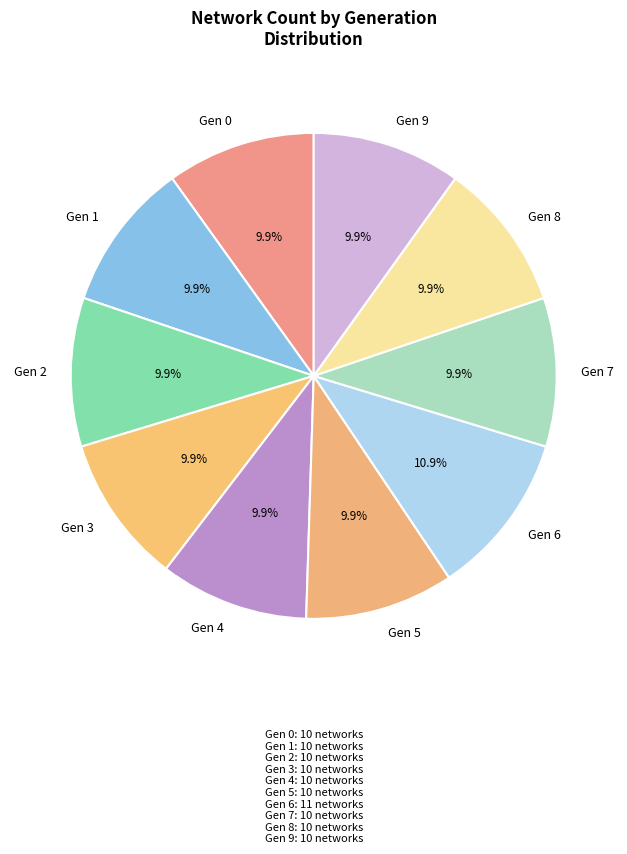

What percentage is NOT represented by Gen 4?

90.1%